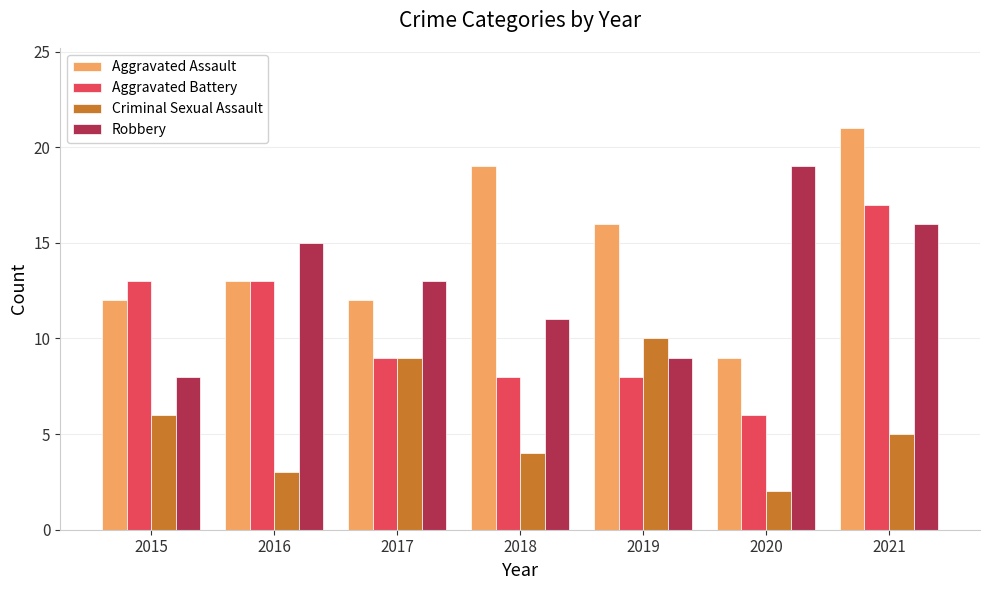

What is the difference between the maximum and second lowest values in the Aggravated Battery series?

9